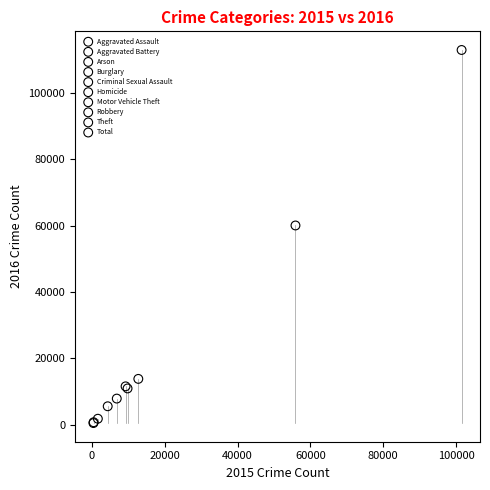

Which series reaches the maximum Y coordinate?

Total